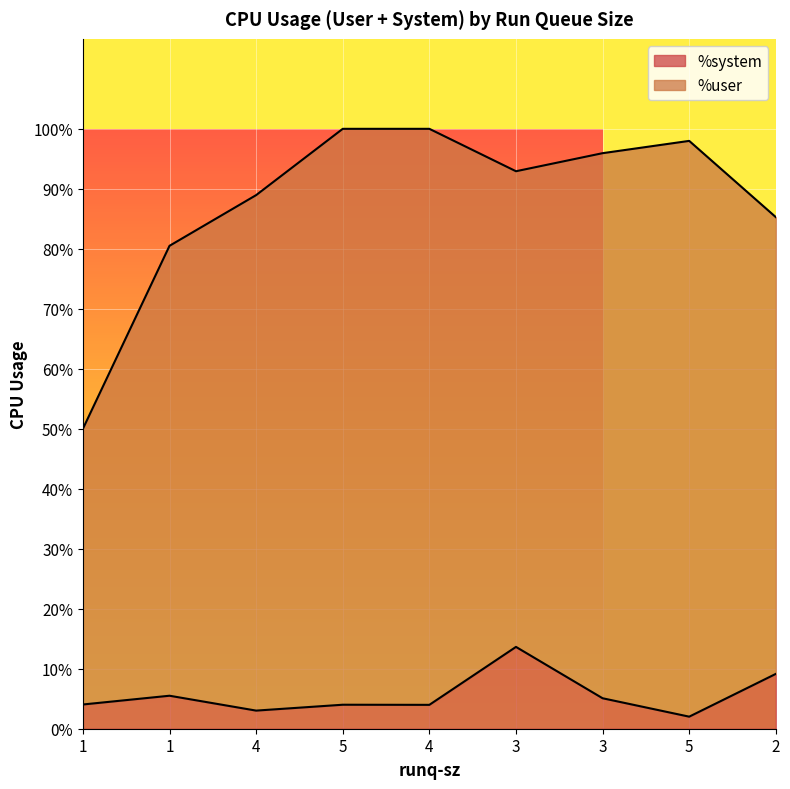

Between 5 and 3, which is larger?

3